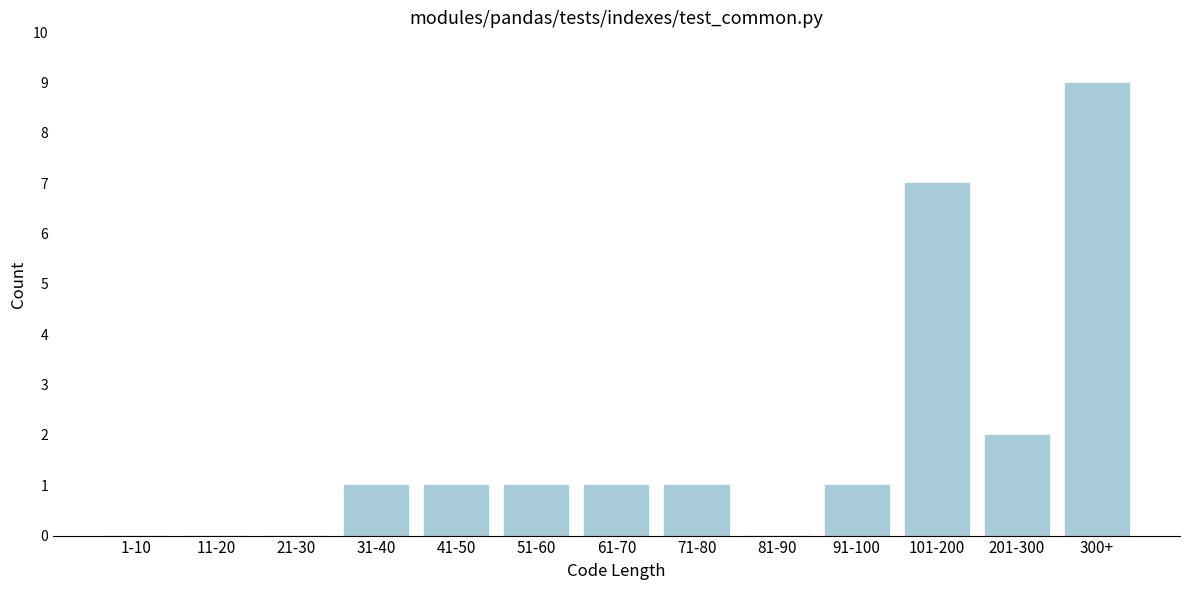

Reading left to right, what are all the values shown in this chart?

1-10=0	11-20=0	21-30=0	31-40=1	41-50=1	51-60=1	61-70=1	71-80=1	81-90=0	91-100=1	101-200=7	201-300=2	300+=9